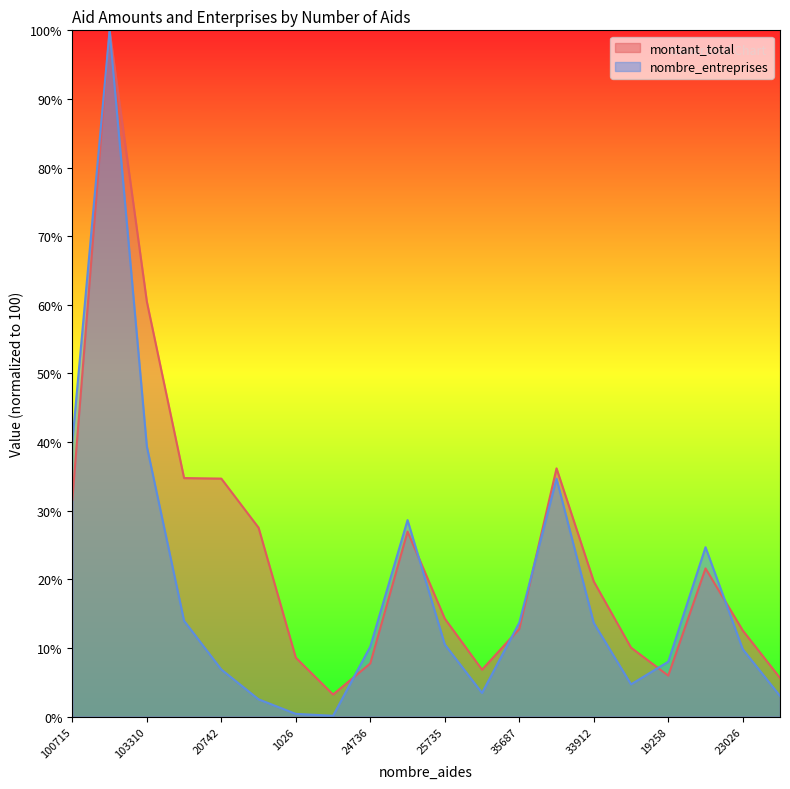

Where is the first local maximum for nombre_entreprises?

249061